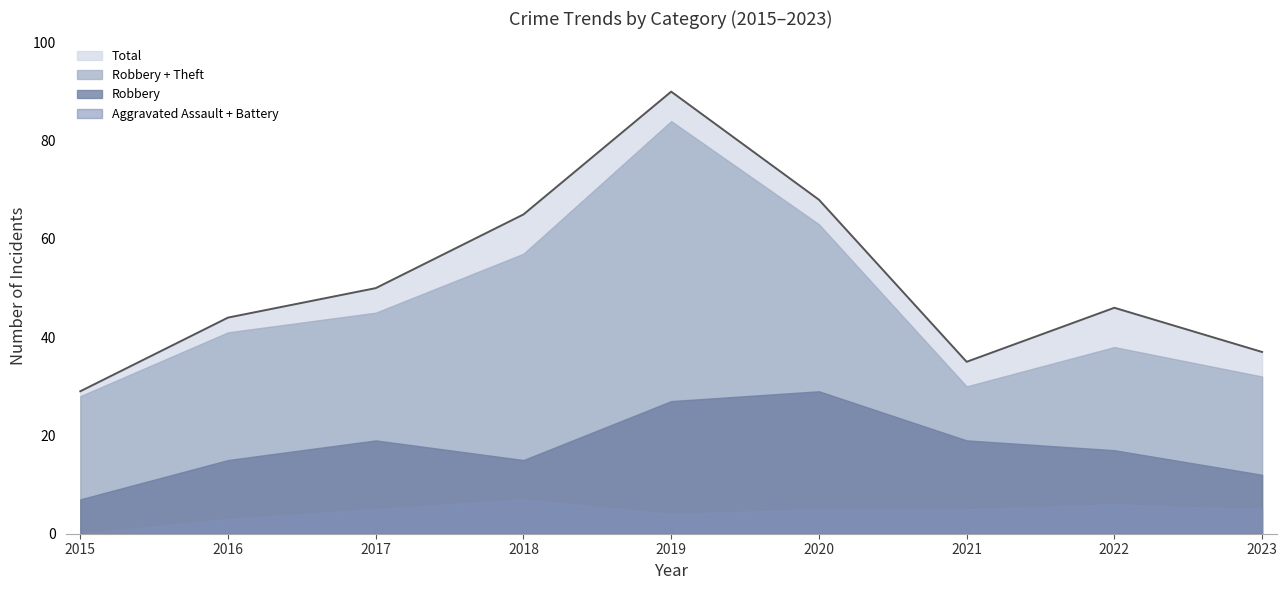

At which category does Total reach its first local valley?

2021